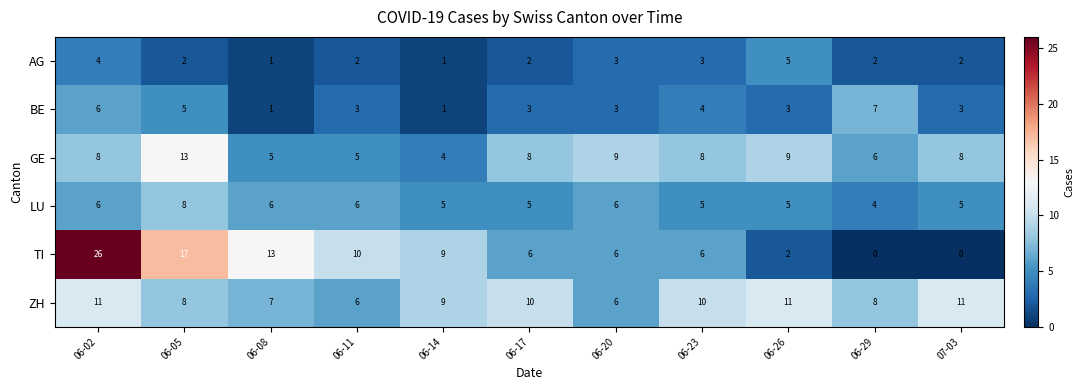

What is the maximum value shown in the chart?

26